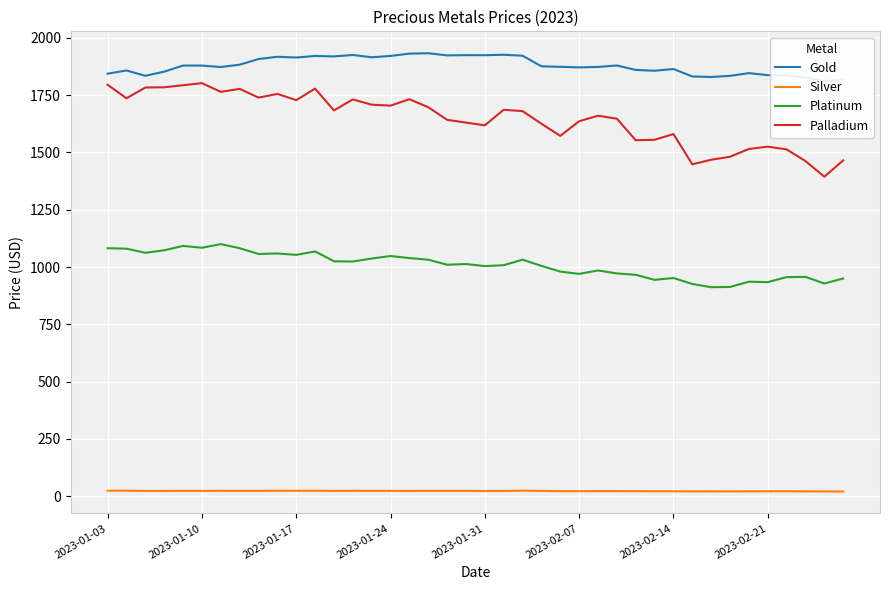

What is the lowest value of the Palladium series?

1394.0